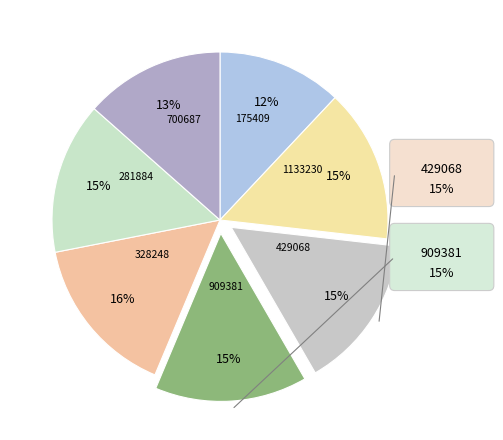

What is the largest slice in the pie chart?

328248